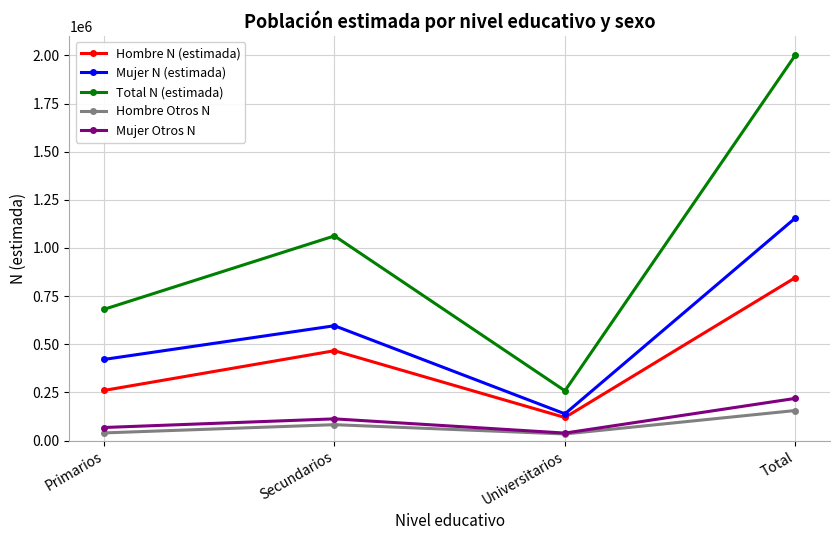

True or false: Mujer N (estimada) has more than 0 interior local peaks.

True